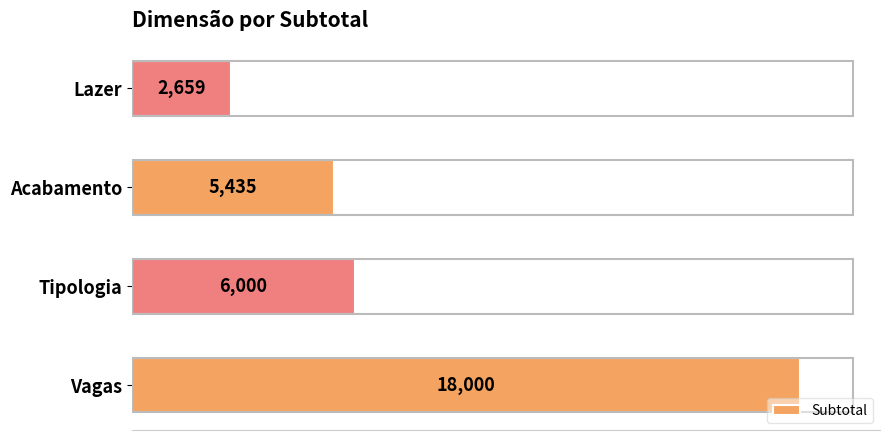

Where is the data nearest to the value 10329?

Tipologia